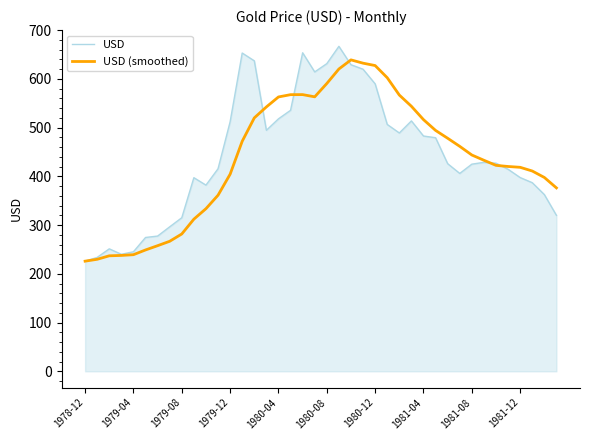

Which series has the widest spread of values?

USD